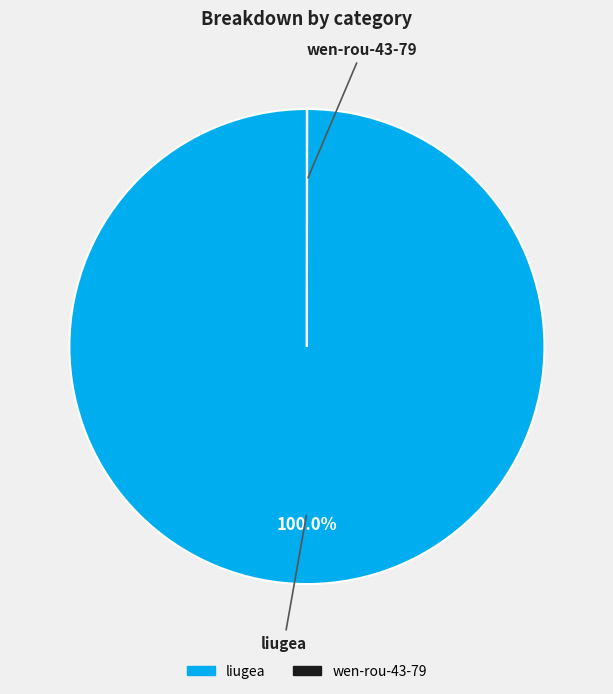

To the nearest percent, what is the average slice percentage?

50%